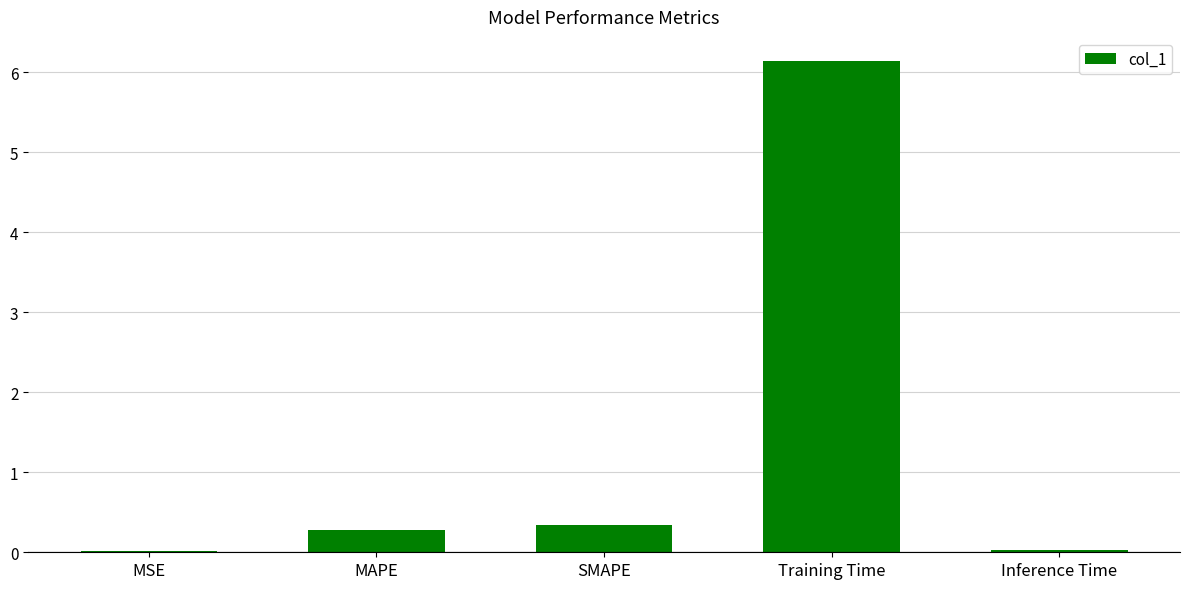

Which label corresponds to the largest value in the chart?

Training Time